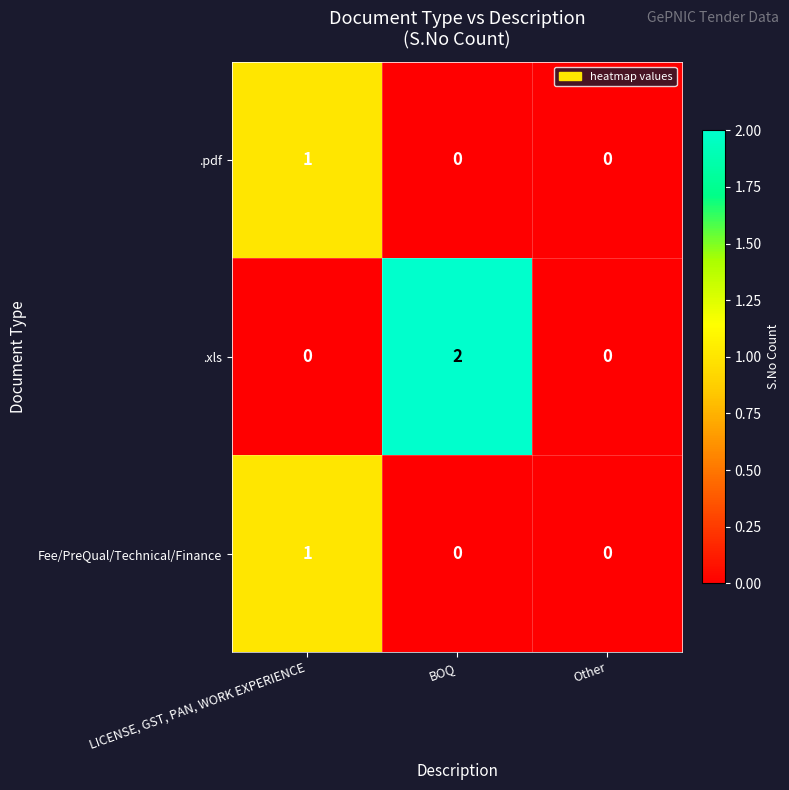

The value of Fee/PreQual/Technical/Finance at Other is 0. True or false?

True